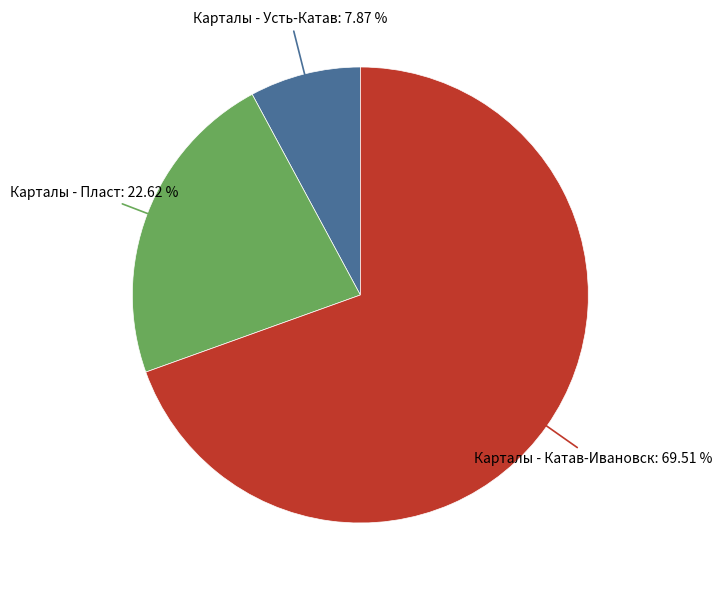

Does any single category account for the majority?

Yes